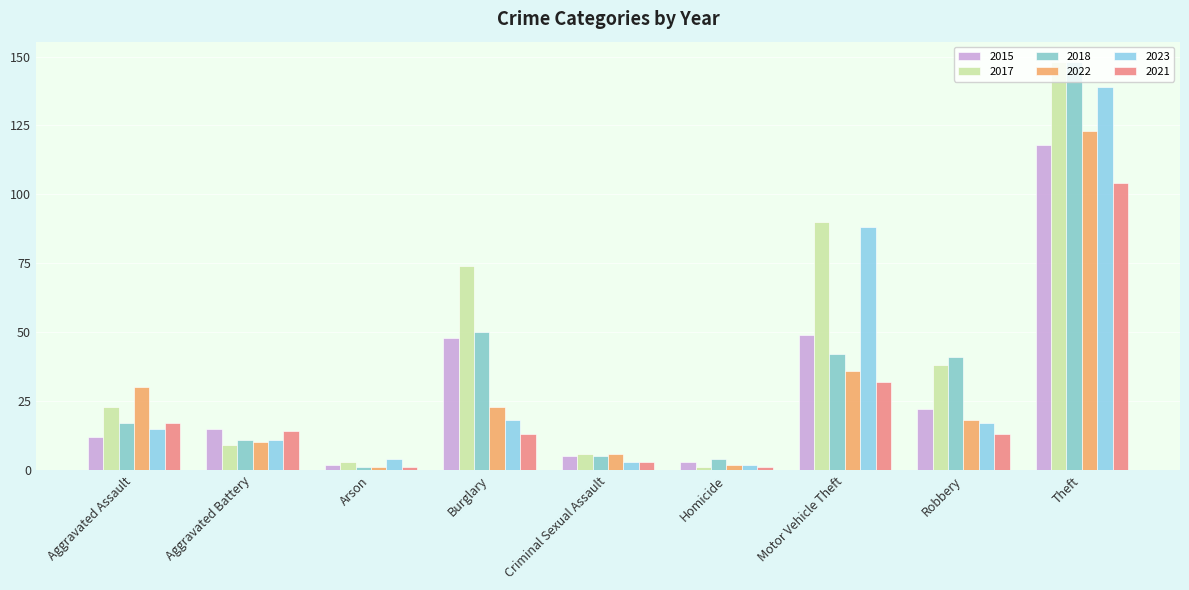

At how many categories does at least one series exceed 24?

5